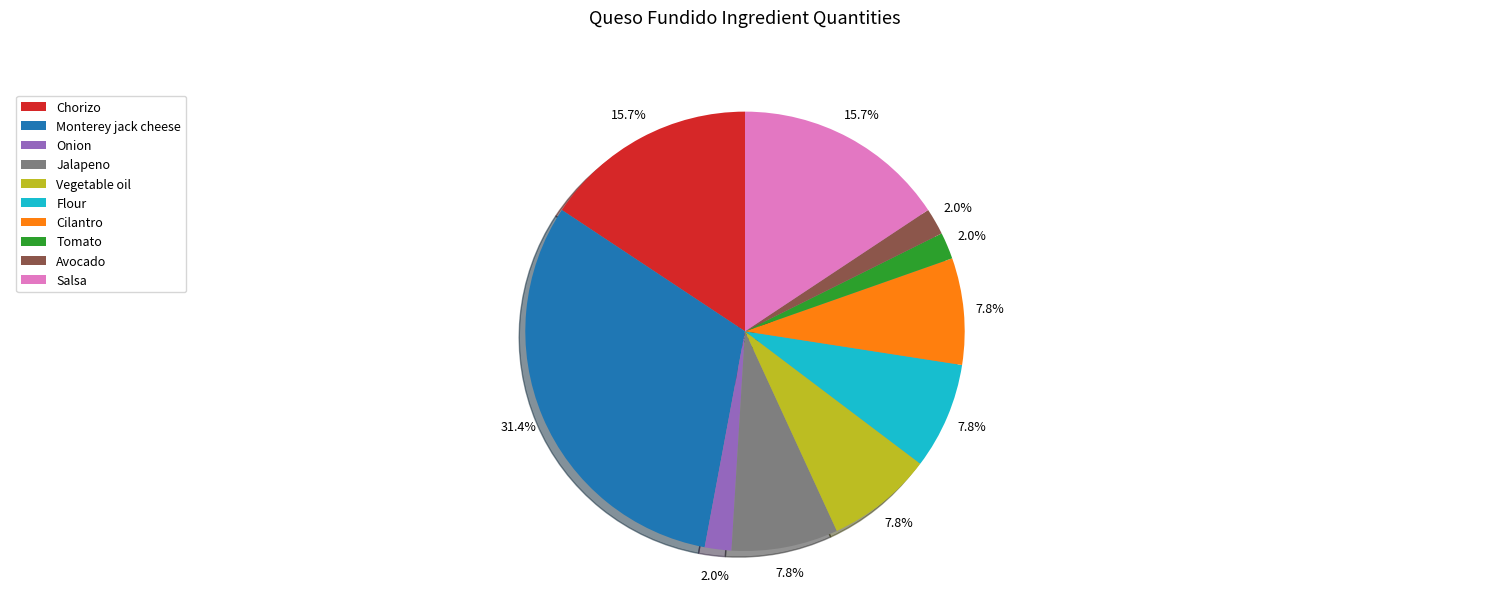

True or false: Chorizo accounts for 27% of the total.

False